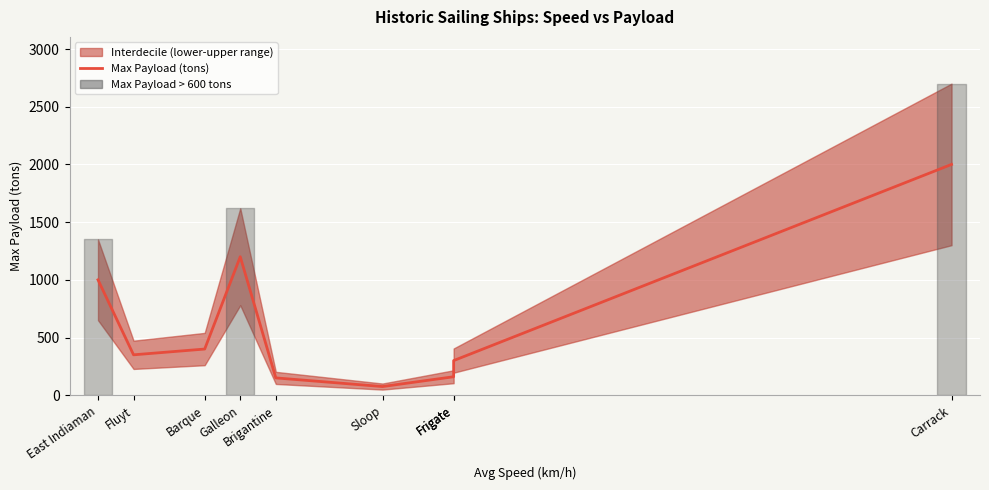

True or false: the data has more than 2 interior local peaks.

False